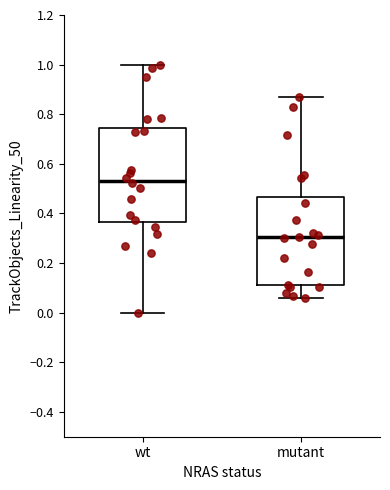

Comparing the boxes themselves (not the whiskers), which one is the tallest?

wt